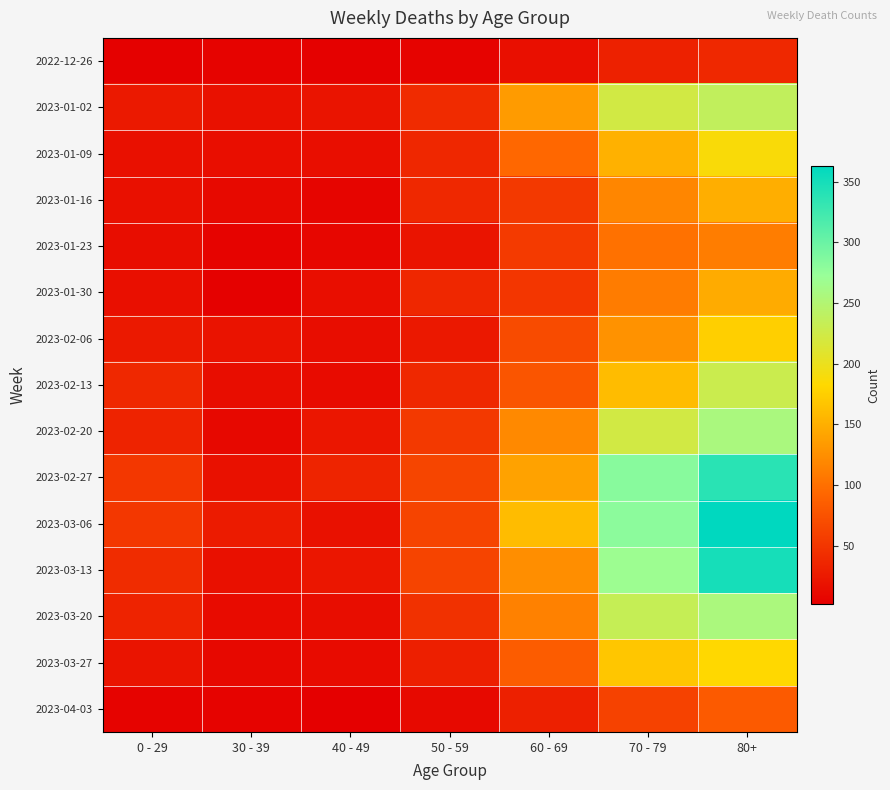

At how many categories does at least one series exceed 362?

1